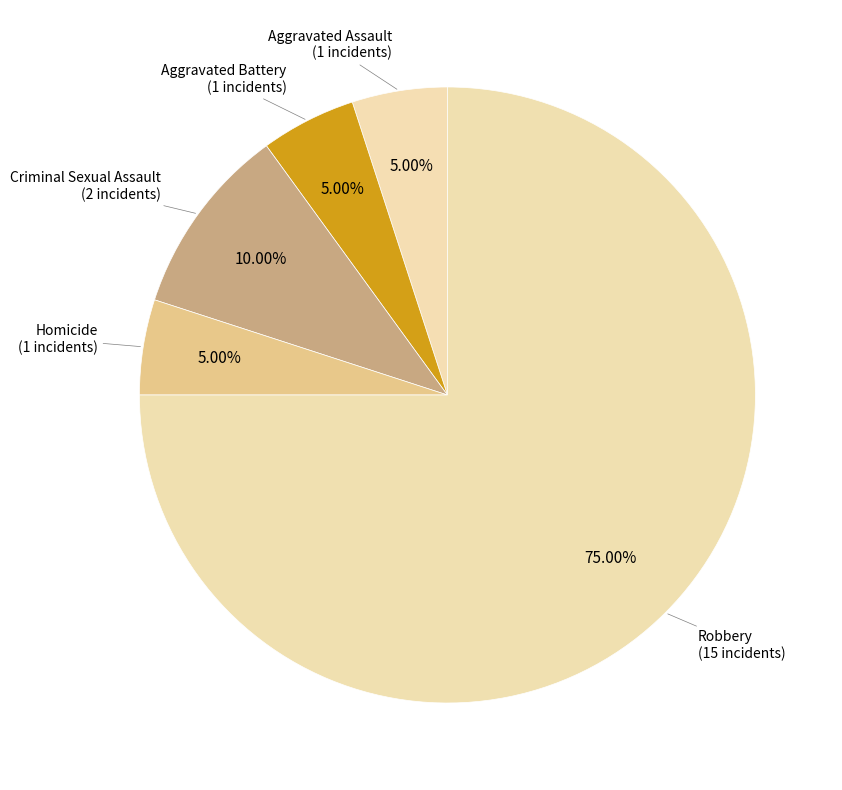

What is the largest slice in the pie chart?

Robbery